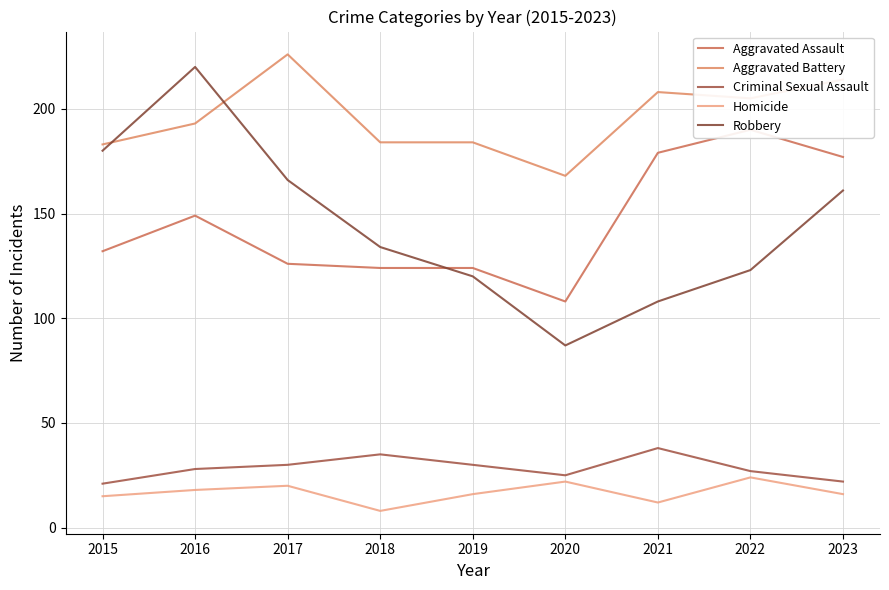

Reading right to left, list all the values displayed in this chart.

Aggravated Assault: 2023=177	2022=190	2021=179	2020=108	2019=124	2018=124	2017=126	2016=149	2015=132
Aggravated Battery: 2023=214	2022=205	2021=208	2020=168	2019=184	2018=184	2017=226	2016=193	2015=183
Criminal Sexual Assault: 2023=22	2022=27	2021=38	2020=25	2019=30	2018=35	2017=30	2016=28	2015=21
Homicide: 2023=16	2022=24	2021=12	2020=22	2019=16	2018=8	2017=20	2016=18	2015=15
Robbery: 2023=161	2022=123	2021=108	2020=87	2019=120	2018=134	2017=166	2016=220	2015=180